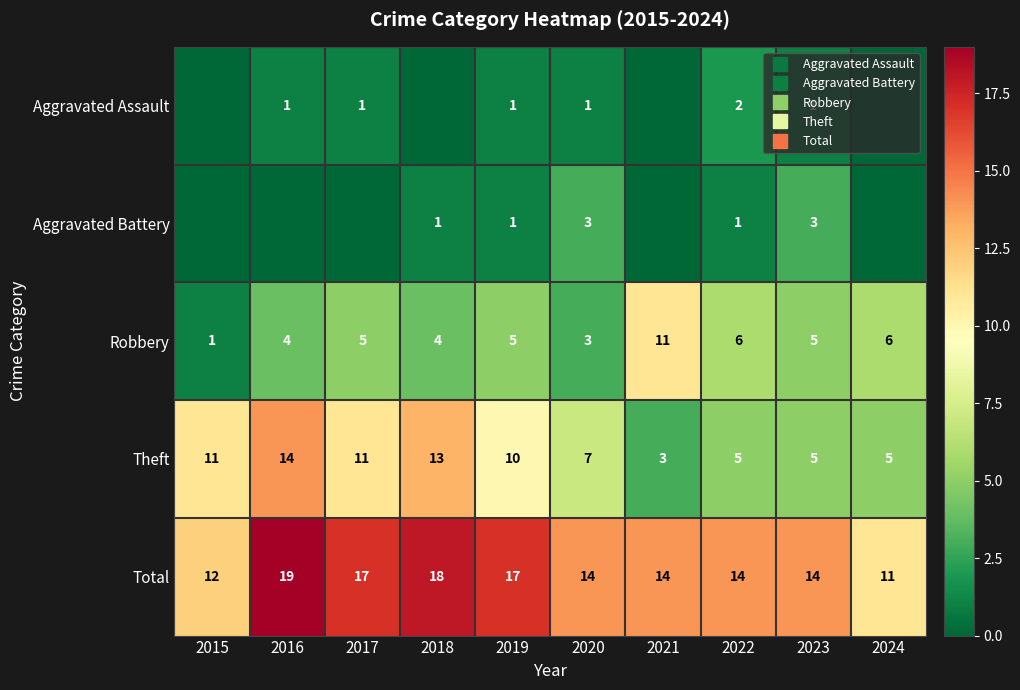

Which label corresponds to the smallest value in the chart?

2015